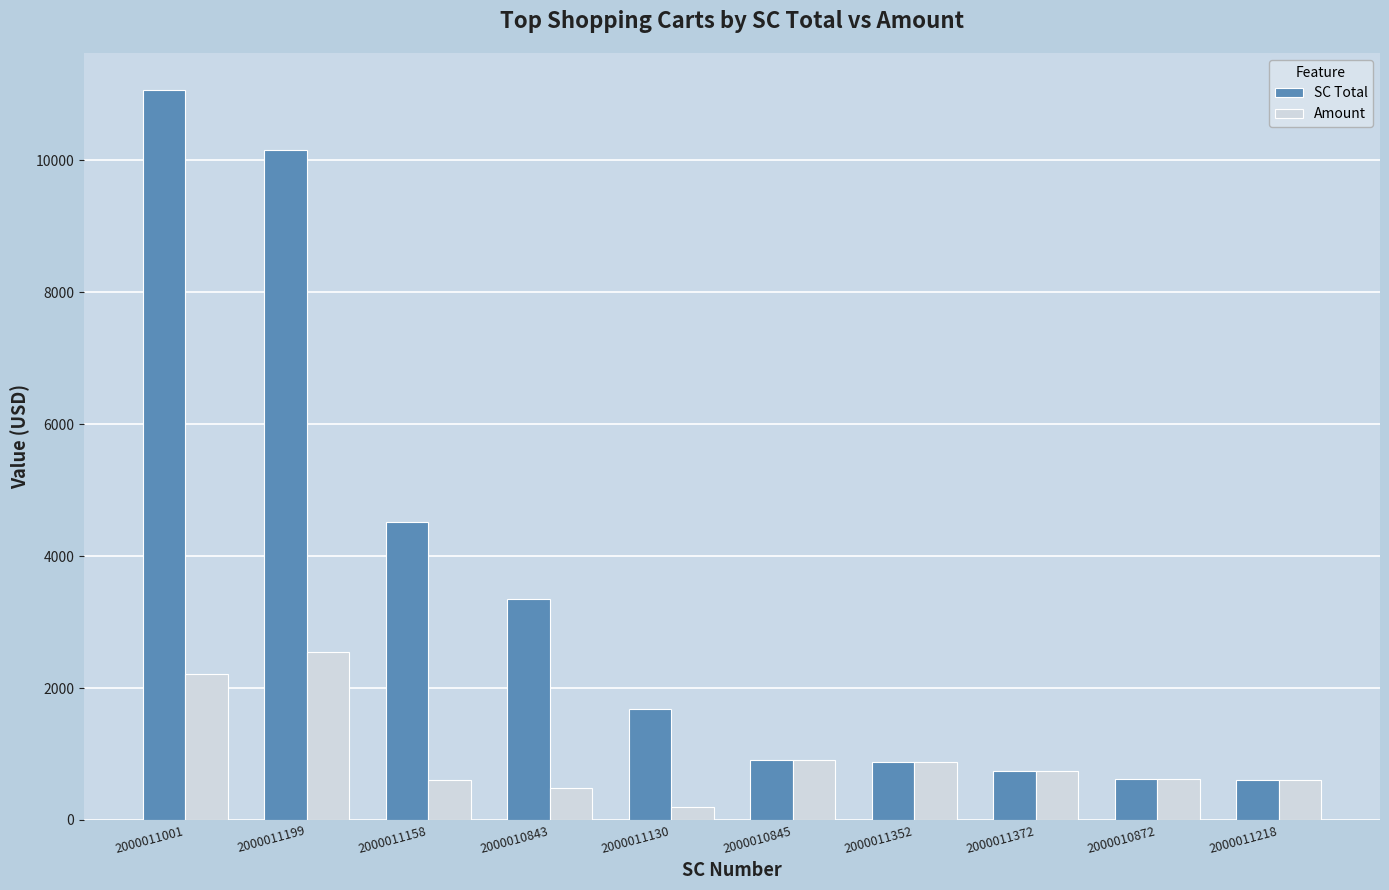

What value does the SC Total series have at 2000011199?

10164.0